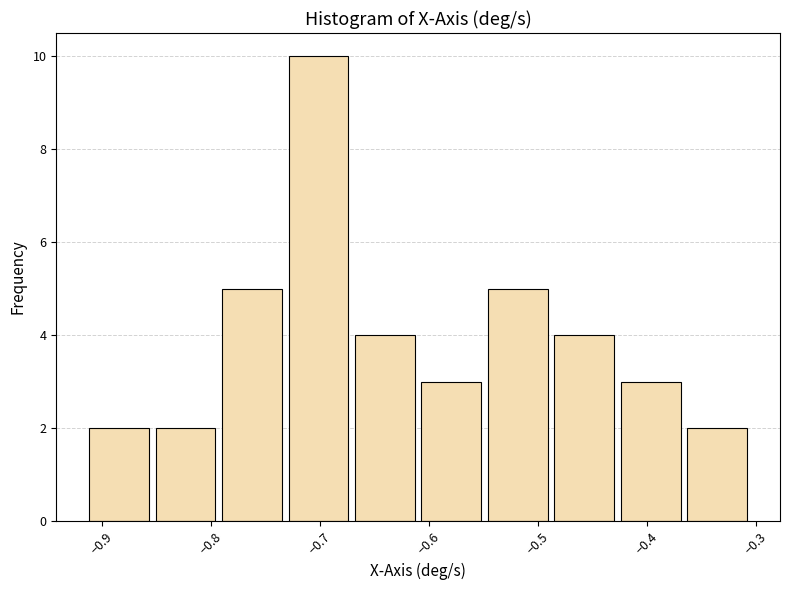

How tall is the bar that spans -0.73 to -0.67 on the x-axis? Neither the bar edges nor the heights are printed on the chart, so give them approximately, as read against the axes.

10